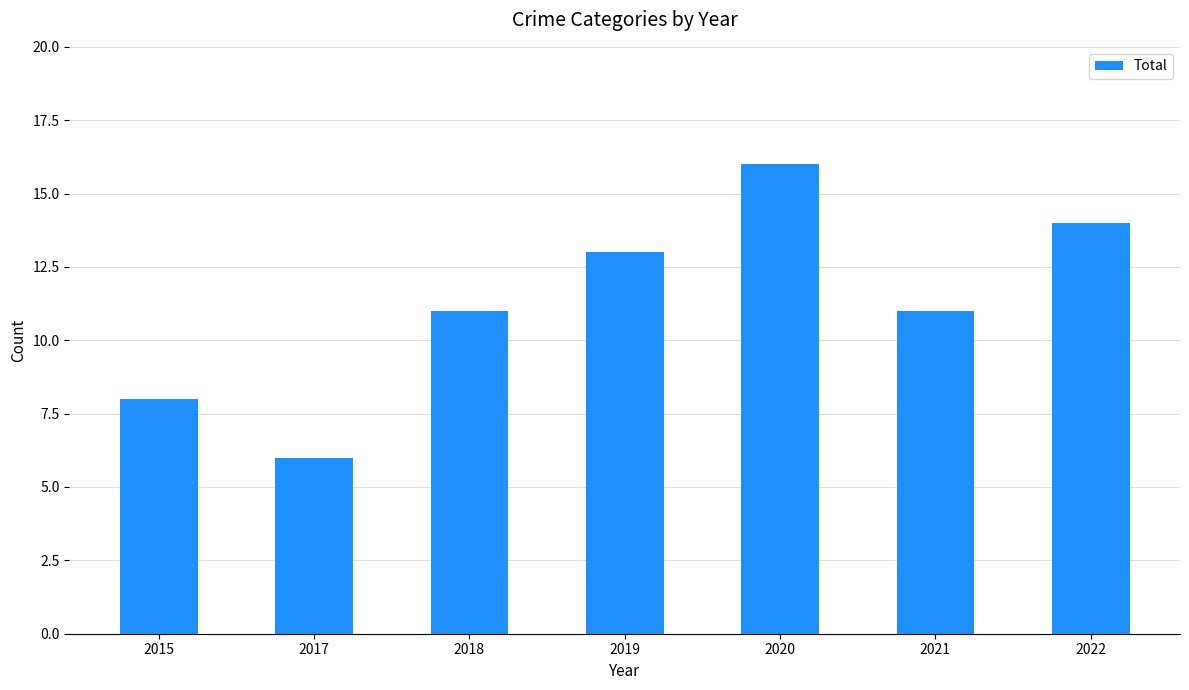

What is the difference between the maximum and second lowest values?

8